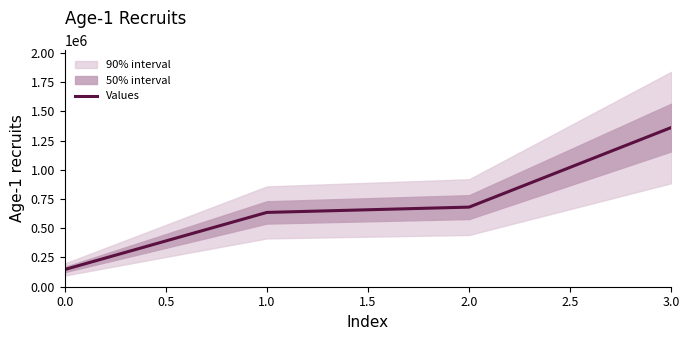

Does the chart have visible grid lines?

No